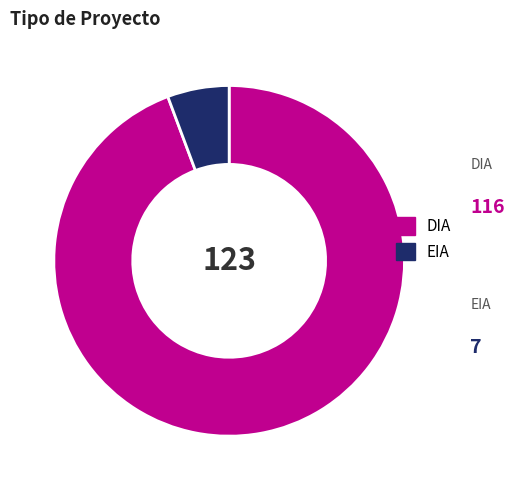

The DIA slice represents 99% of the pie. True or false?

False